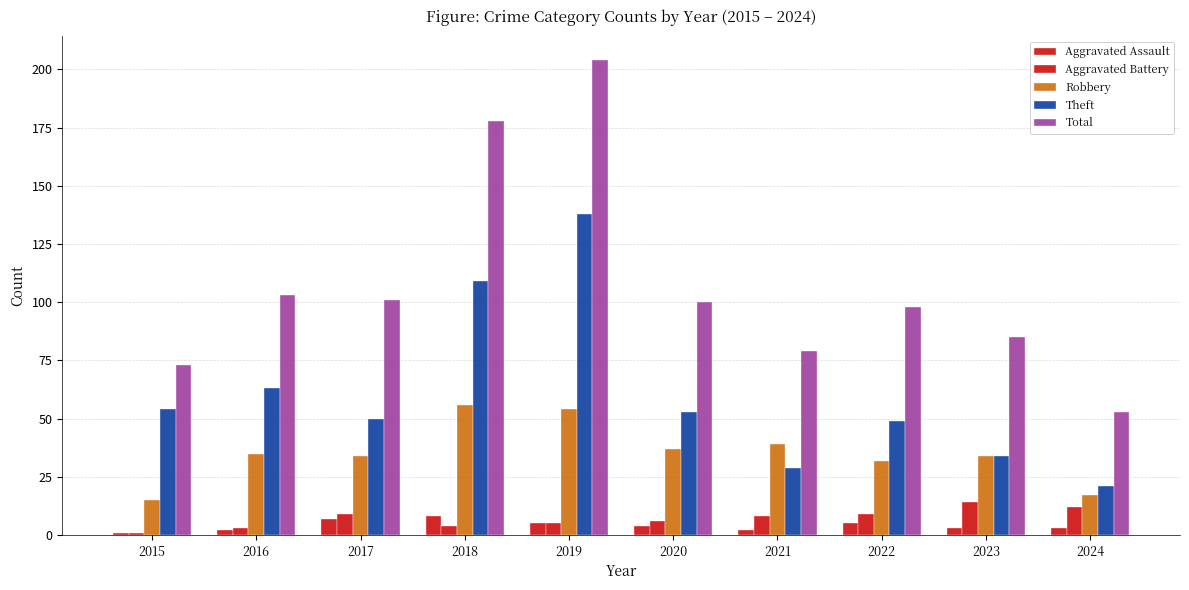

True or false: Robbery has a value of 29 at 2024.

False